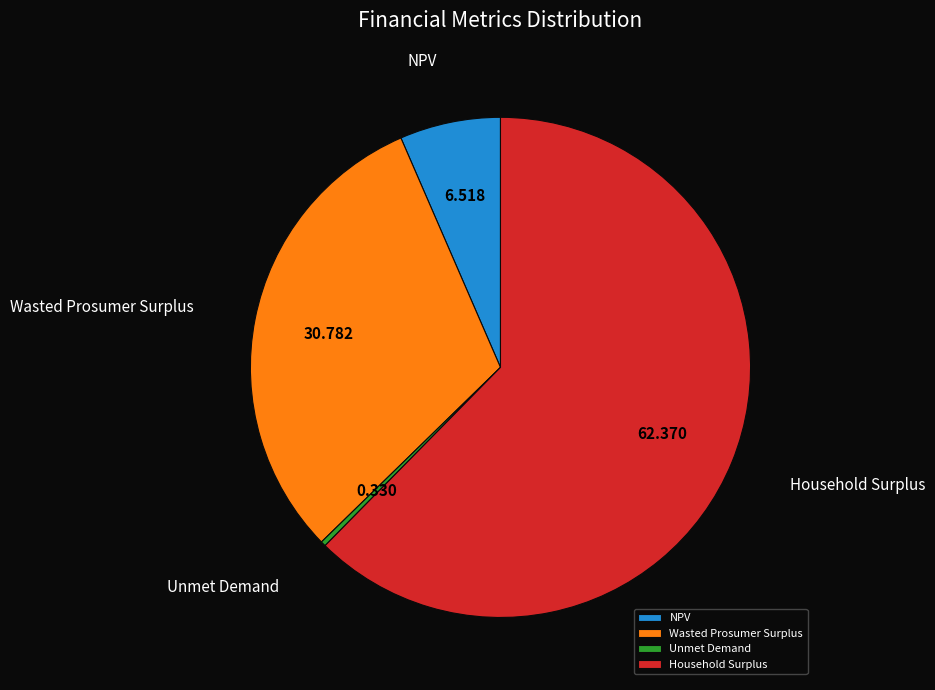

Do Wasted Prosumer Surplus and Household Surplus together represent more than half of the pie?

Yes